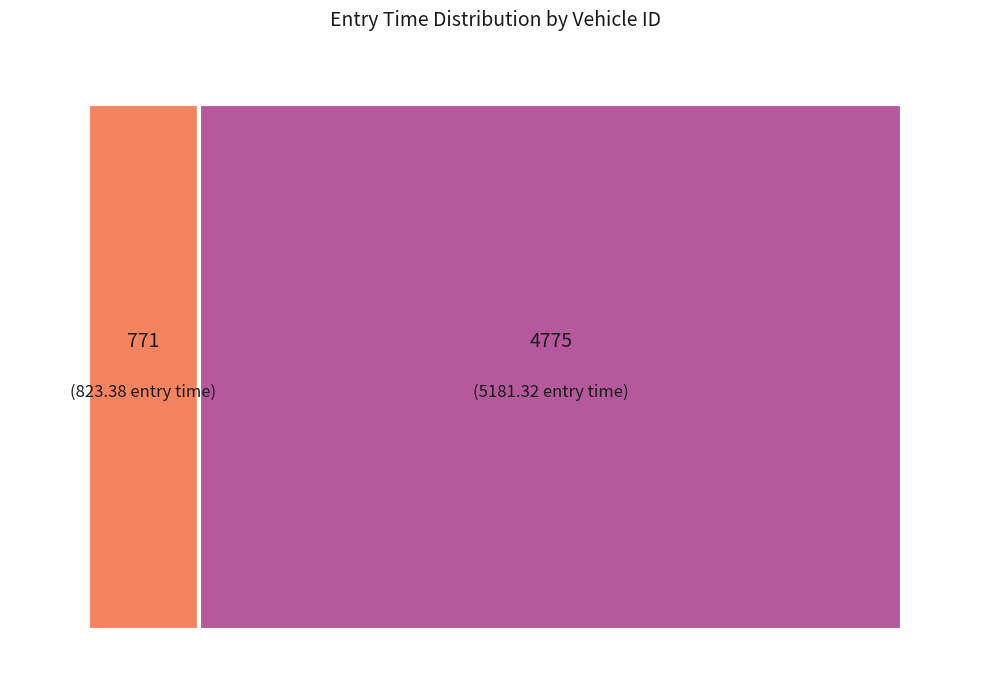

Rank the categories by value from lowest to highest.

771, 4775